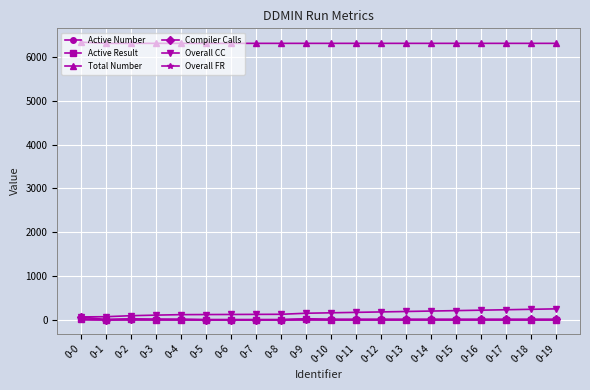

The value of Total Number at 0-4 is 6311. True or false?

True